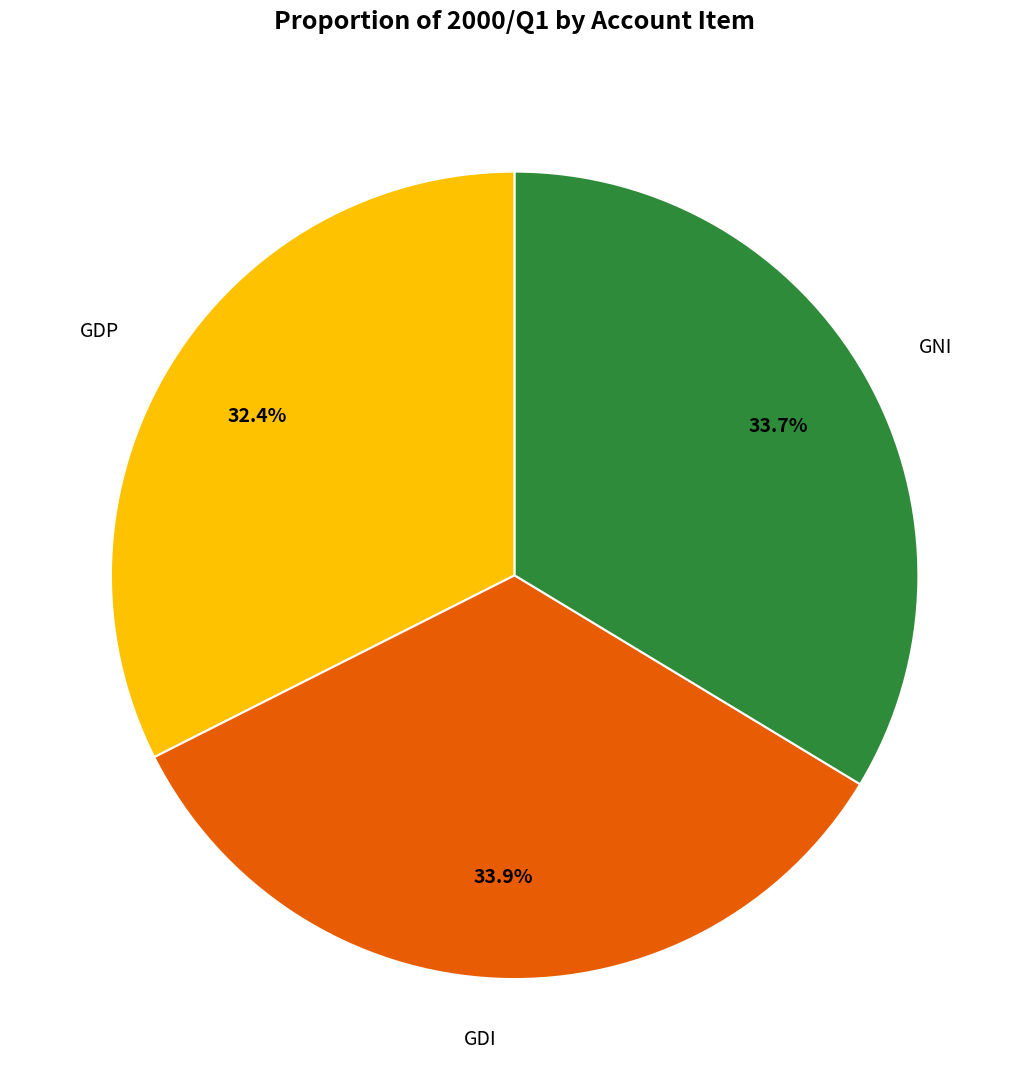

Does any single category account for the majority?

No